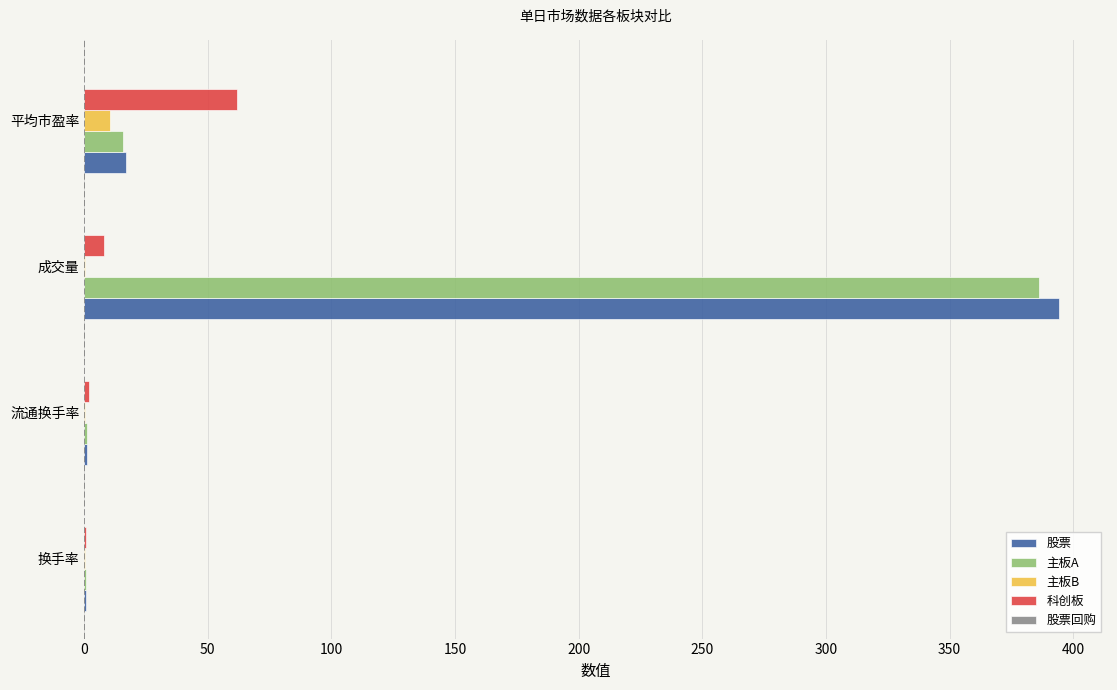

Between 换手率 and 平均市盈率, which series saw the biggest shift?

科创板